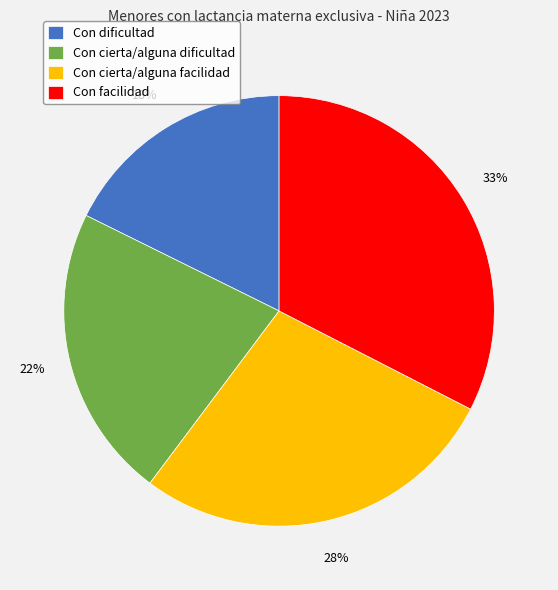

Combined, do Con facilidad and Con cierta/alguna dificultad account for over 50%?

Yes